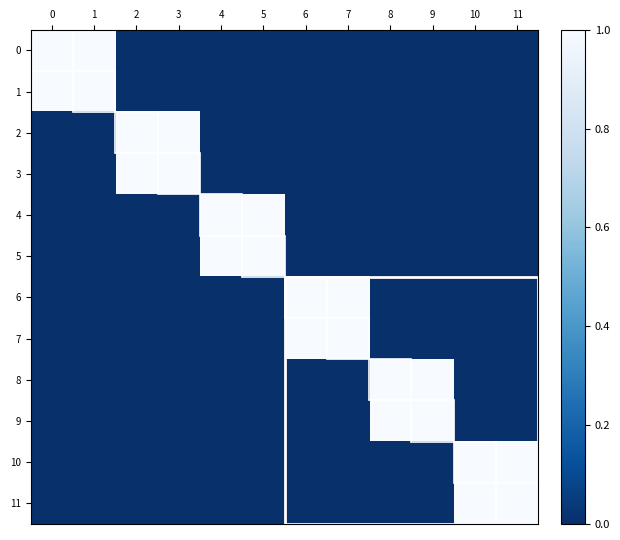

Reading left to right, transcribe all the data shown in this chart.

row_0: 0=1	1=1	2=0	3=0	4=0	5=0	6=0	7=0	8=0	9=0	10=0	11=0
row_1: 0=1	1=1	2=0	3=0	4=0	5=0	6=0	7=0	8=0	9=0	10=0	11=0
row_2: 0=0	1=0	2=1	3=1	4=0	5=0	6=0	7=0	8=0	9=0	10=0	11=0
row_3: 0=0	1=0	2=1	3=1	4=0	5=0	6=0	7=0	8=0	9=0	10=0	11=0
row_4: 0=0	1=0	2=0	3=0	4=1	5=1	6=0	7=0	8=0	9=0	10=0	11=0
row_5: 0=0	1=0	2=0	3=0	4=1	5=1	6=0	7=0	8=0	9=0	10=0	11=0
row_6: 0=0	1=0	2=0	3=0	4=0	5=0	6=1	7=1	8=0	9=0	10=0	11=0
row_7: 0=0	1=0	2=0	3=0	4=0	5=0	6=1	7=1	8=0	9=0	10=0	11=0
row_8: 0=0	1=0	2=0	3=0	4=0	5=0	6=0	7=0	8=1	9=1	10=0	11=0
row_9: 0=0	1=0	2=0	3=0	4=0	5=0	6=0	7=0	8=1	9=1	10=0	11=0
row_10: 0=0	1=0	2=0	3=0	4=0	5=0	6=0	7=0	8=0	9=0	10=1	11=1
row_11: 0=0	1=0	2=0	3=0	4=0	5=0	6=0	7=0	8=0	9=0	10=1	11=1